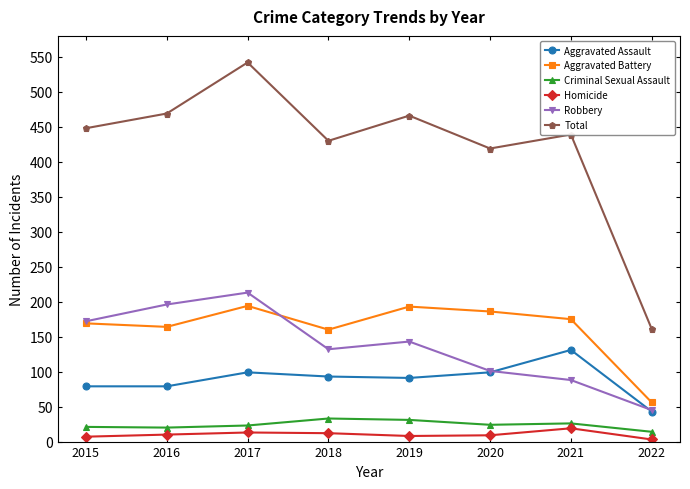

Where does the Criminal Sexual Assault series first go above 24?

2018